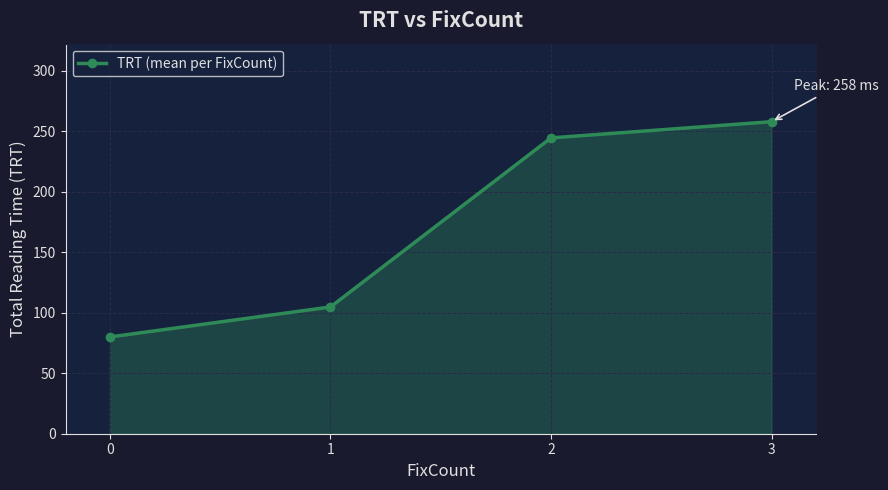

True or false: the data has more than 0 interior local peaks.

False